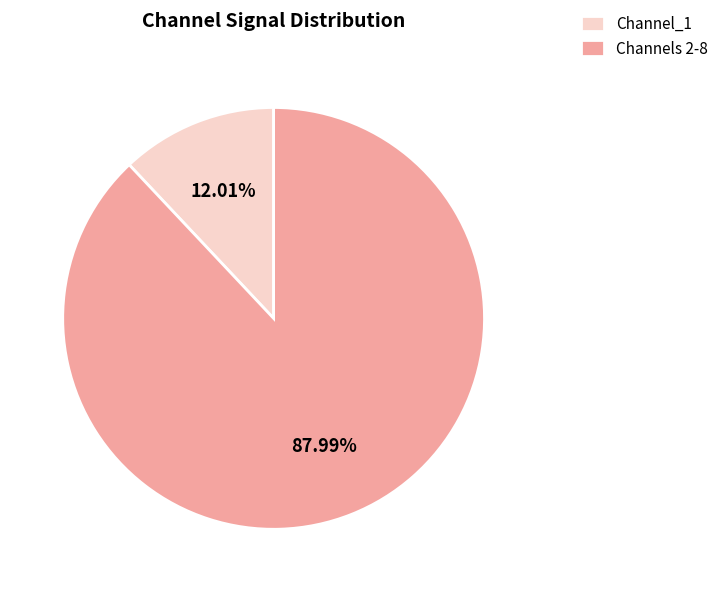

How many slices are in this pie chart?

2